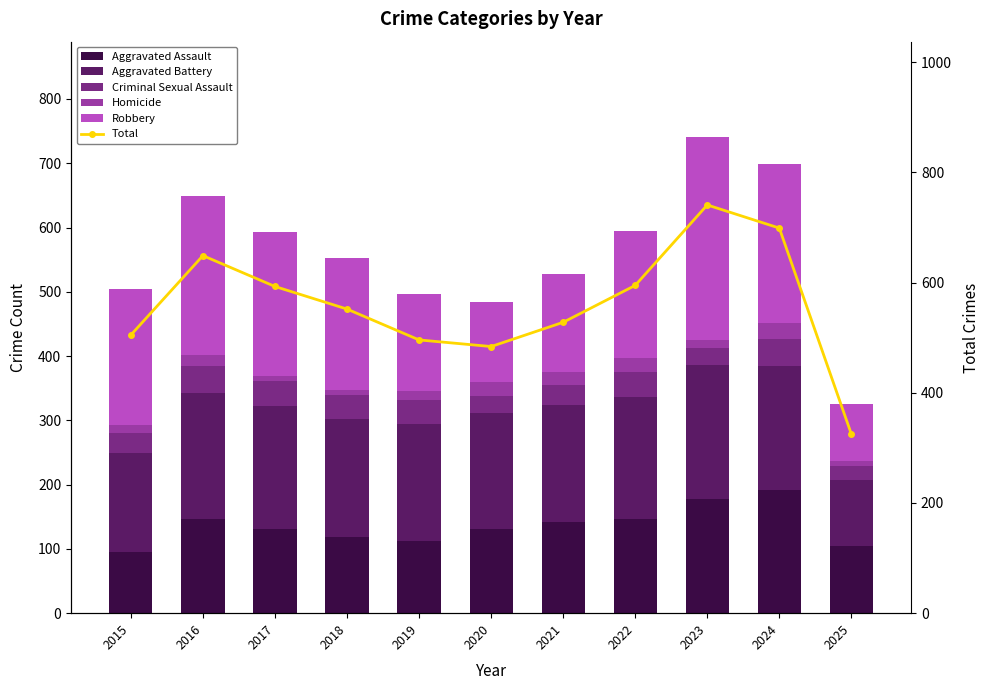

True or false: Criminal Sexual Assault has a value of 12 at 2022.

False